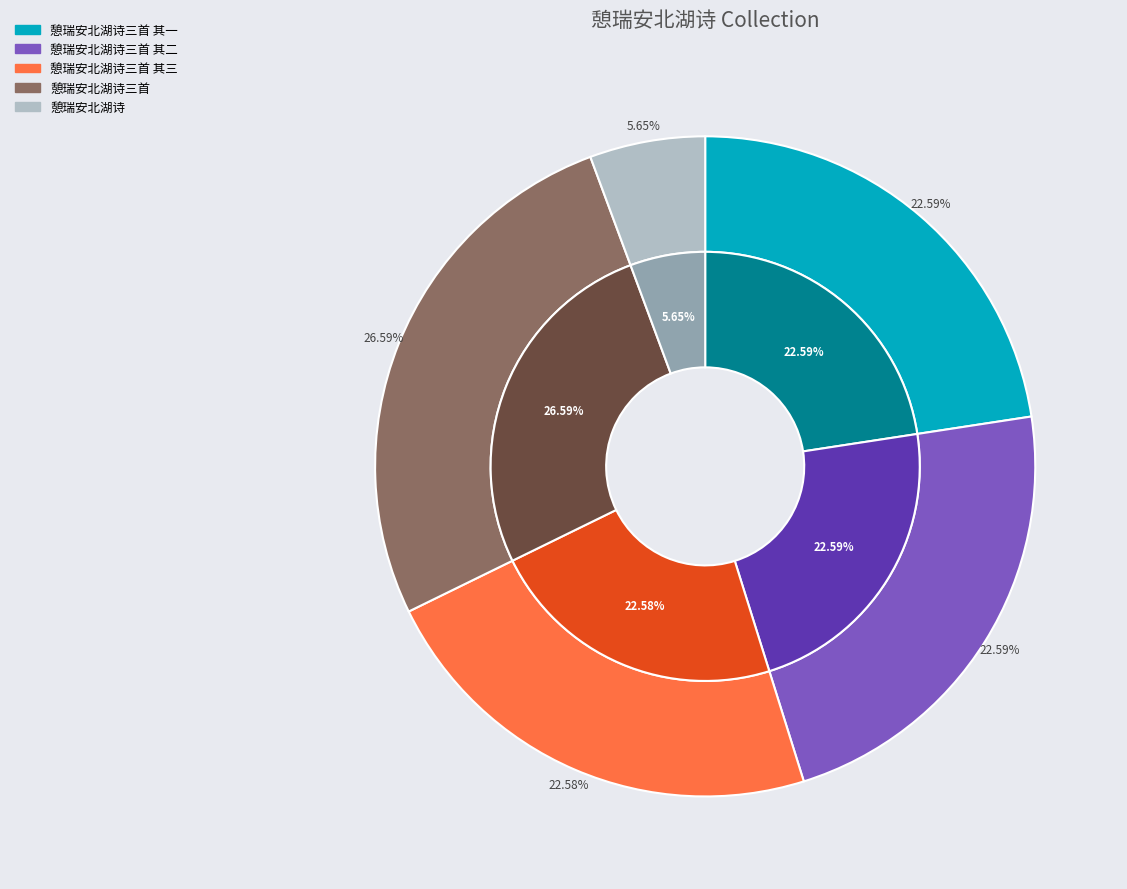

Which slice is the smallest?

憩瑞安北湖诗